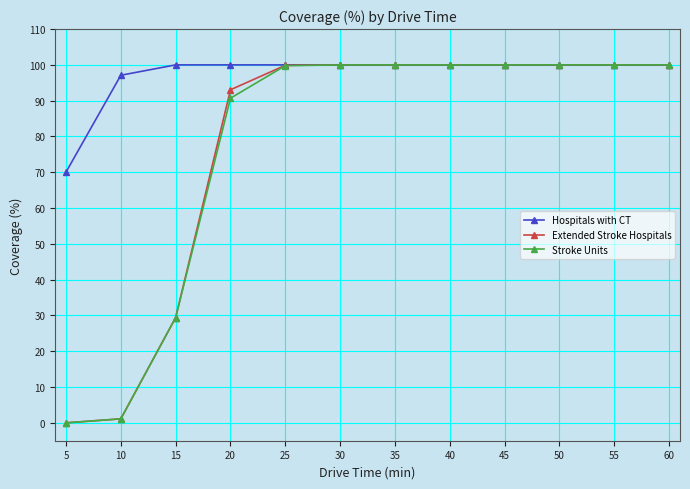

What is the maximum value shown in the chart?

100.0